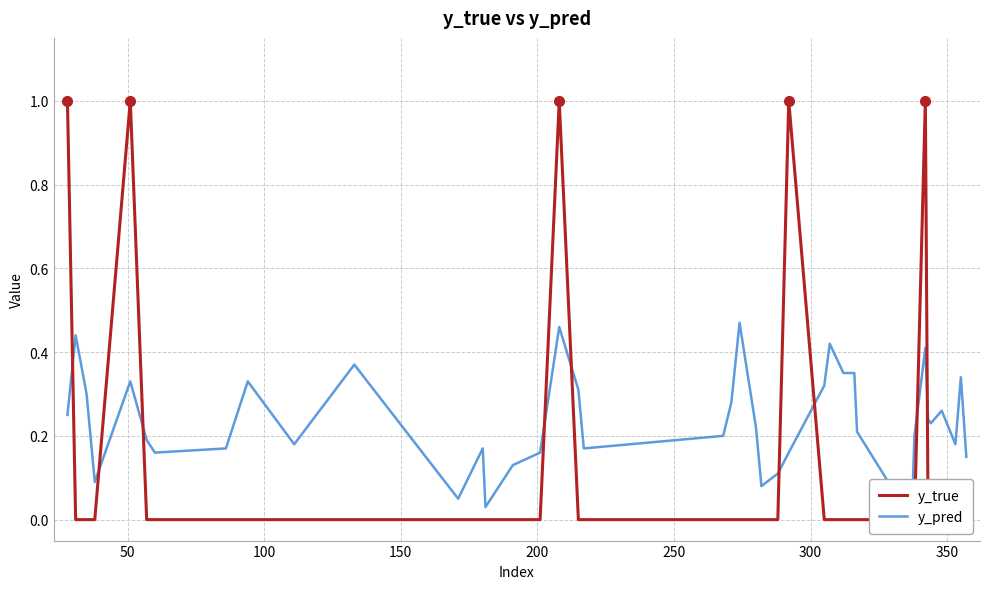

Is the value of y_pred at 20 greater than the value of y_true at 20?

Yes